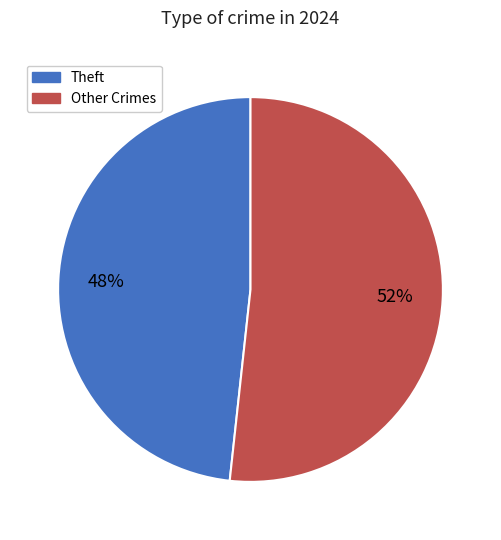

How many segments does this pie chart have?

2